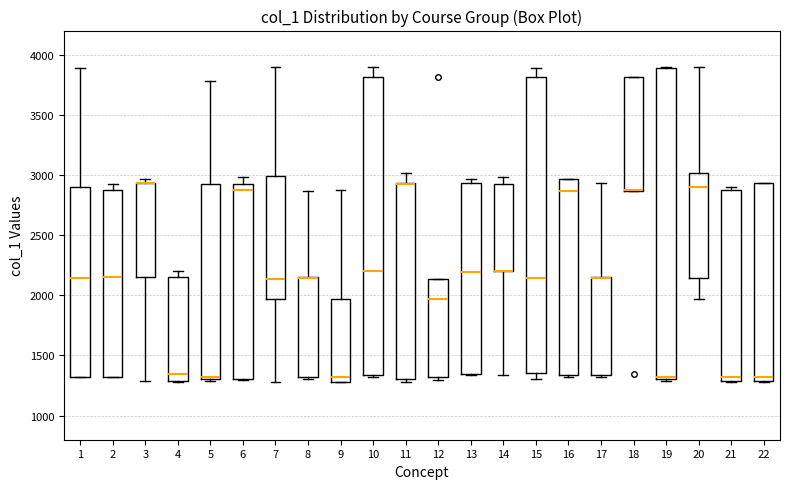

Reading left to right, read every box against the y-axis: the position of its median line, the range the box covers, and the ends of its whiskers. The values are not printed on the chart, so give them approximately, as read against the axis.

1: median 2150, box 1300 to 2900, whiskers 1300 to 3900
2: median 2150, box 1300 to 2900, whiskers 1300 to 2950
3: median 2950 (drawn on the box's upper edge), box 2150 to 2950, whiskers 1300 to 2950 (just above the box's upper edge)
4: median 1350, box 1300 to 2150, whiskers 1300 to 2200
5: median 1350, box 1300 to 2950, whiskers 1300 to 3800
6: median 2900, box 1300 to 2950, whiskers 1300 to 3000
7: median 2150, box 1950 to 3000, whiskers 1300 to 3900
8: median 2150, box 1300 to 2150, whiskers 1300 to 2850
9: median 1300 (just above the box's lower edge), box 1300 to 1950, whiskers 1300 to 2900
10: median 2200, box 1350 to 3800, whiskers 1300 to 3900
11: median 2950 (drawn on the box's upper edge), box 1300 to 2950, whiskers 1300 (just below the box's lower edge) to 3000
12: median 1950, box 1300 to 2150, whiskers 1300 (just below the box's lower edge) to 2150
13: median 2200, box 1350 to 2950, whiskers 1350 to 2950 (just above the box's upper edge)
14: median 2200 (drawn on the box's lower edge), box 2200 to 2950, whiskers 1350 to 3000
15: median 2150, box 1350 to 3800, whiskers 1300 to 3900
16: median 2850, box 1350 to 2950, whiskers 1300 to 2950
17: median 2150 (drawn on the box's upper edge), box 1350 to 2150, whiskers 1300 to 2950
18: median 2900 (drawn on the box's lower edge), box 2850 to 3800, whiskers 2850 to 3800
19: median 1300 (just above the box's lower edge), box 1300 to 3900, whiskers 1300 to 3900
20: median 2900, box 2150 to 3000, whiskers 1950 to 3900
21: median 1300 (just above the box's lower edge), box 1300 to 2900, whiskers 1300 to 2900 (just above the box's upper edge)
22: median 1300 (just above the box's lower edge), box 1300 to 2950, whiskers 1300 to 2950